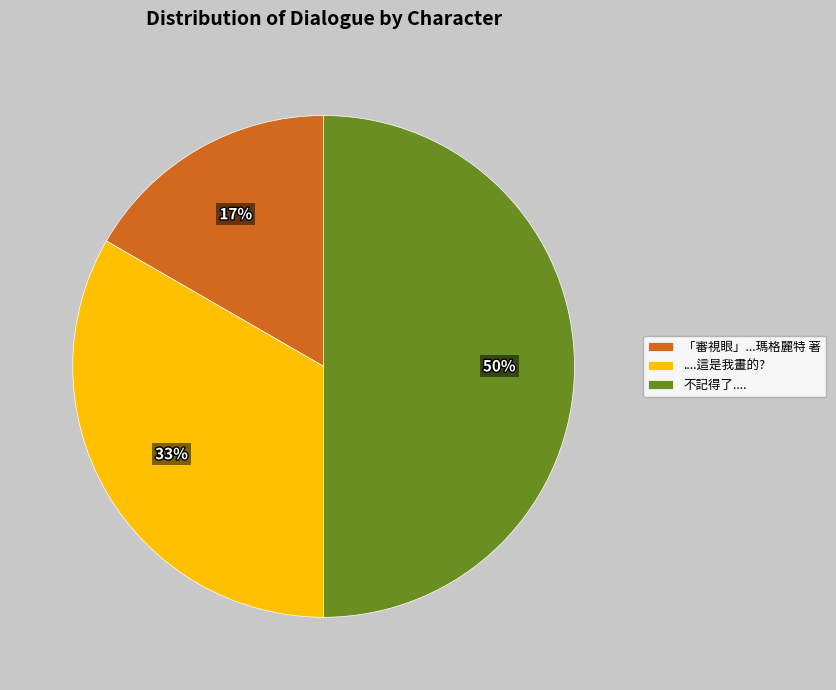

To the nearest percent, what is the average slice percentage?

33%